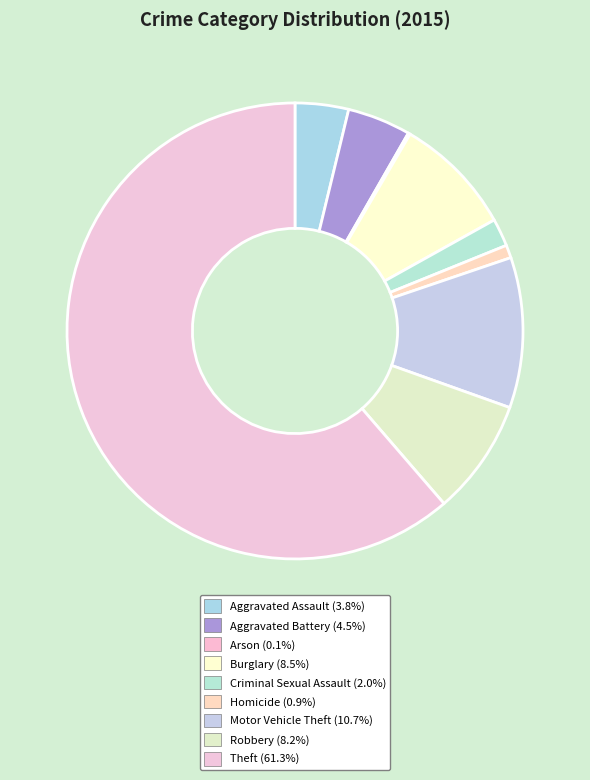

Rank the categories by value from highest to lowest.

Theft, Motor Vehicle Theft, Burglary, Robbery, Aggravated Battery, Aggravated Assault, Criminal Sexual Assault, Homicide, Arson